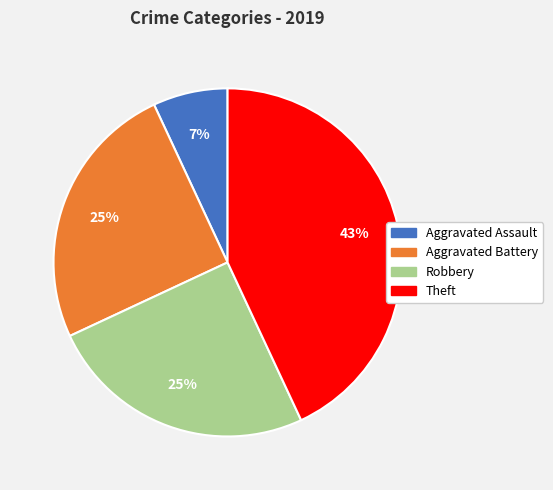

Between Theft and Aggravated Battery, which is larger?

Theft